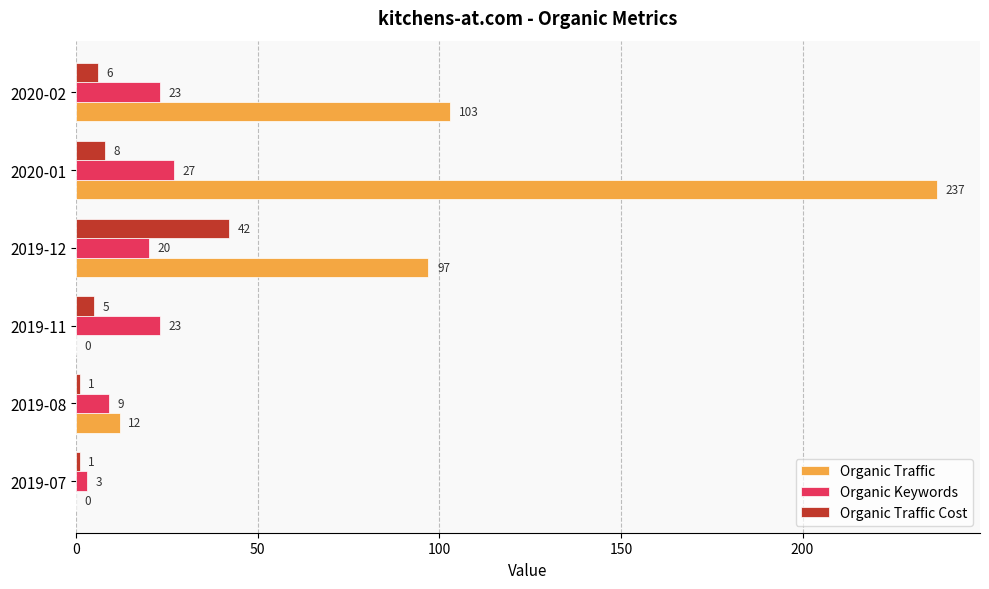

Where is Organic Keywords nearest to the value 15?

2019-12